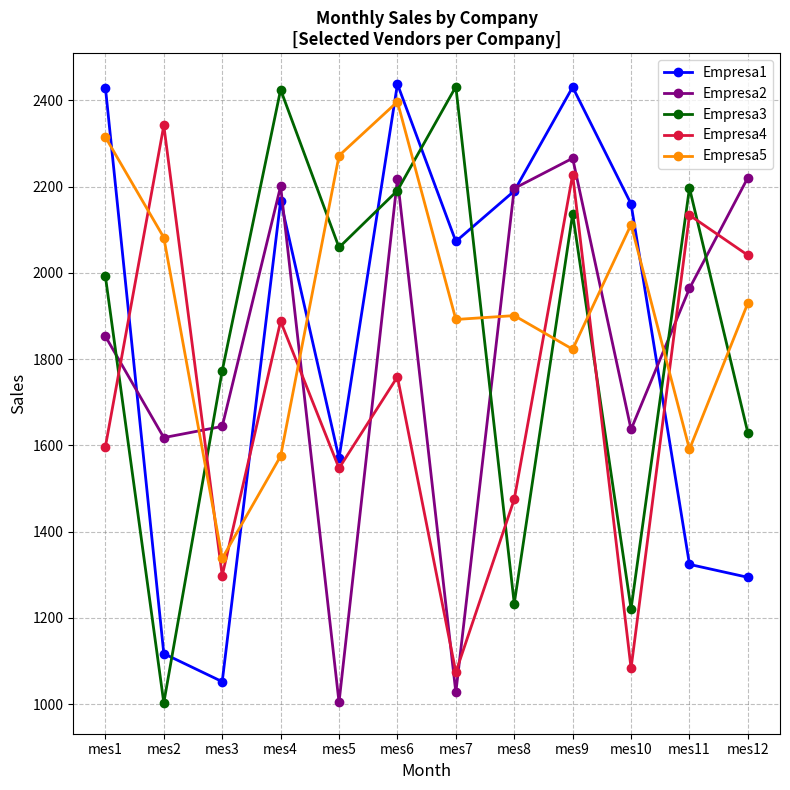

What is the total value across all series at mes4?

10256